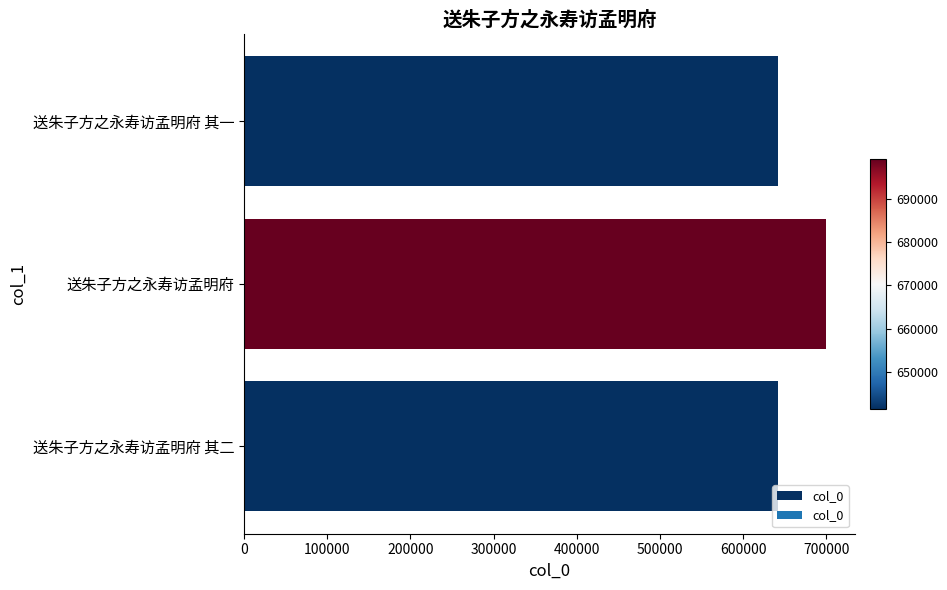

How many series are shown in this chart?

1